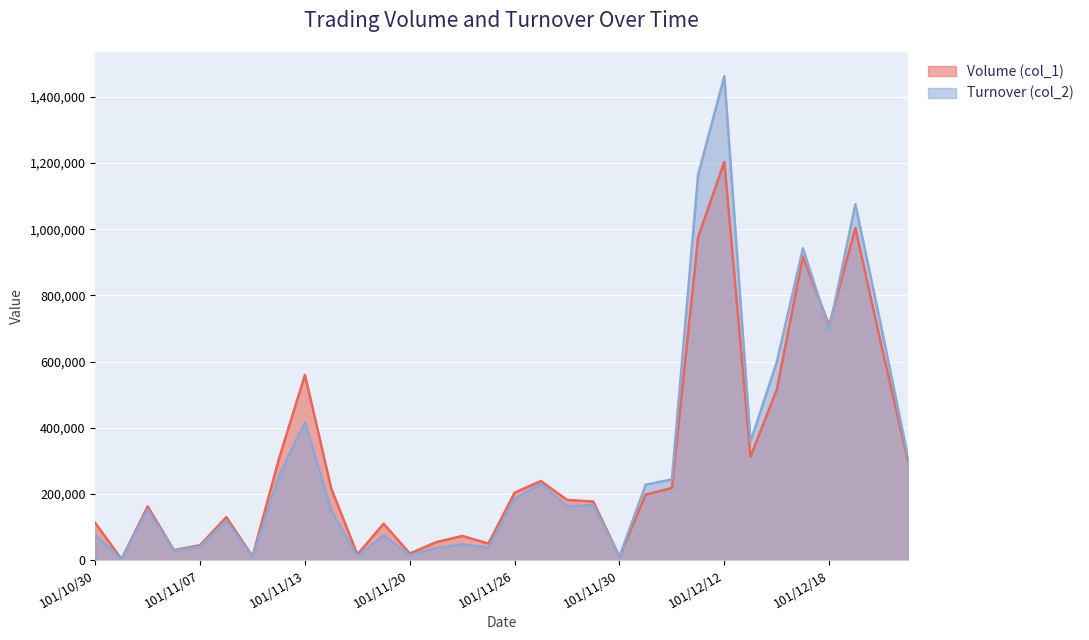

What is the difference between the Turnover (col_2) values at 101/11/26 and 101/12/21?

129230